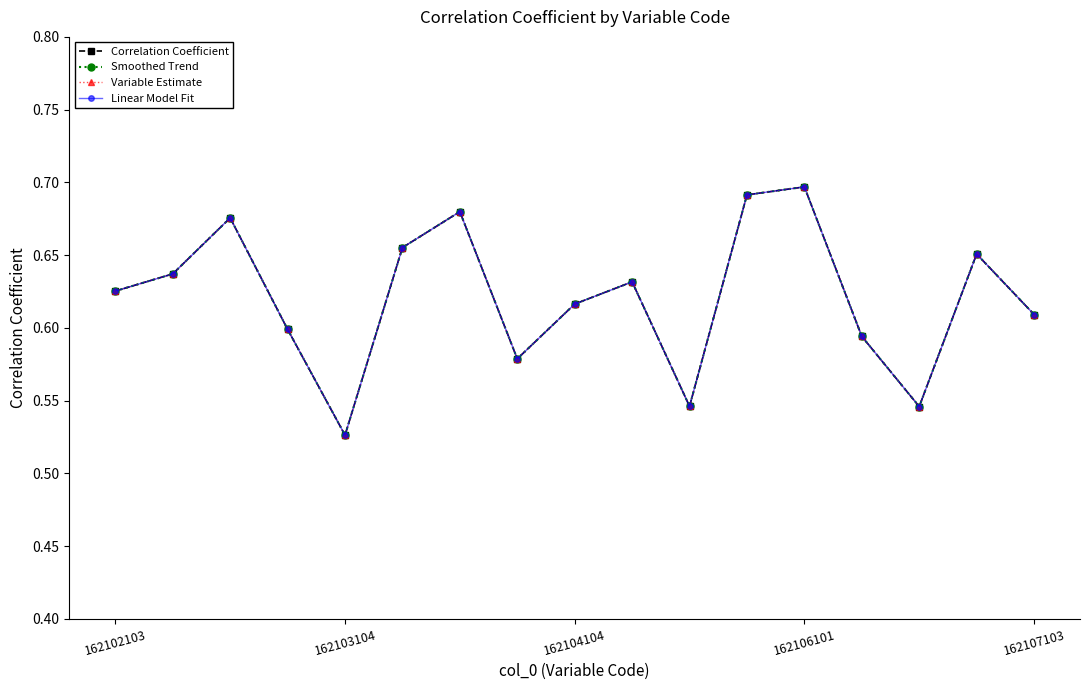

Is this an area chart (filled region under the line)?

No